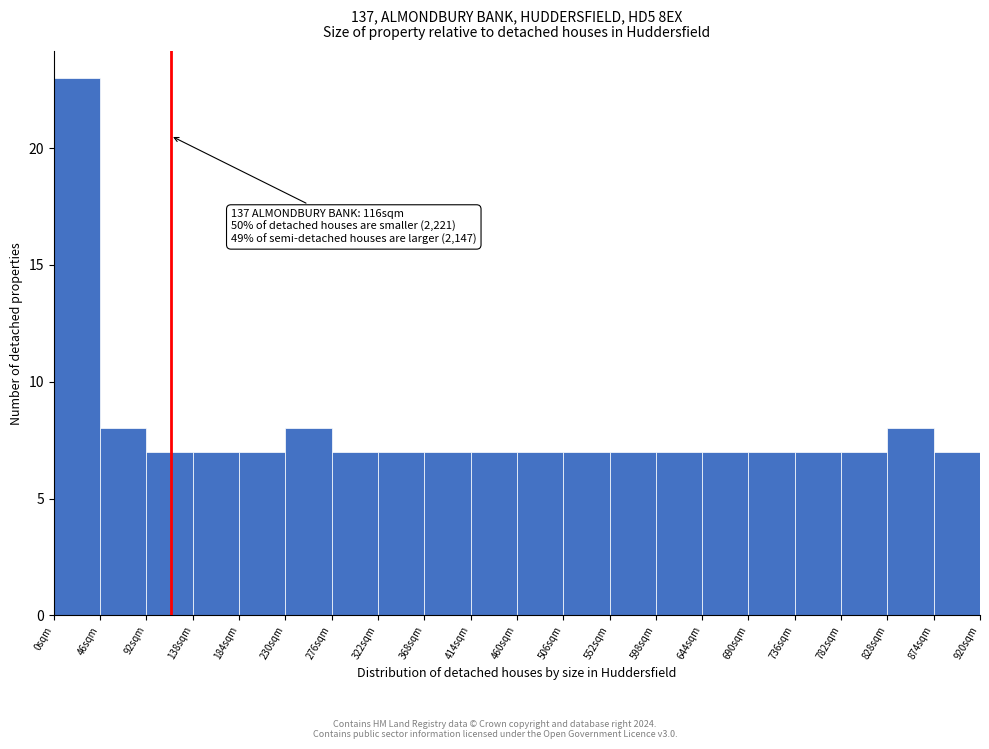

Over which range of the x-axis is the bar tallest?

0 to 46